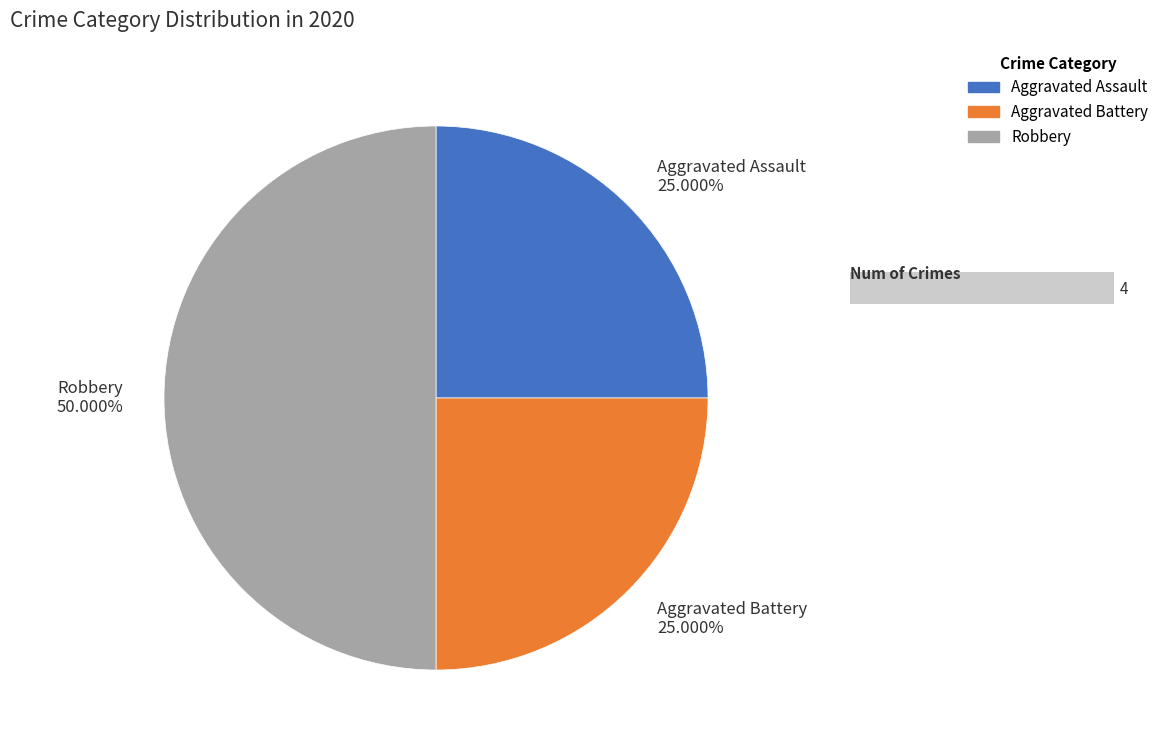

Count the number of slices in the pie.

3